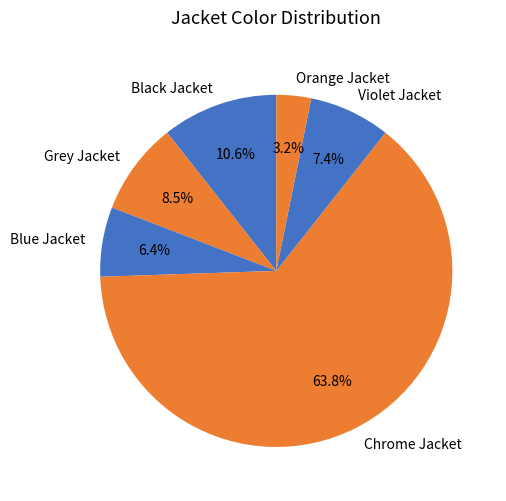

How many slices are in this pie chart?

6